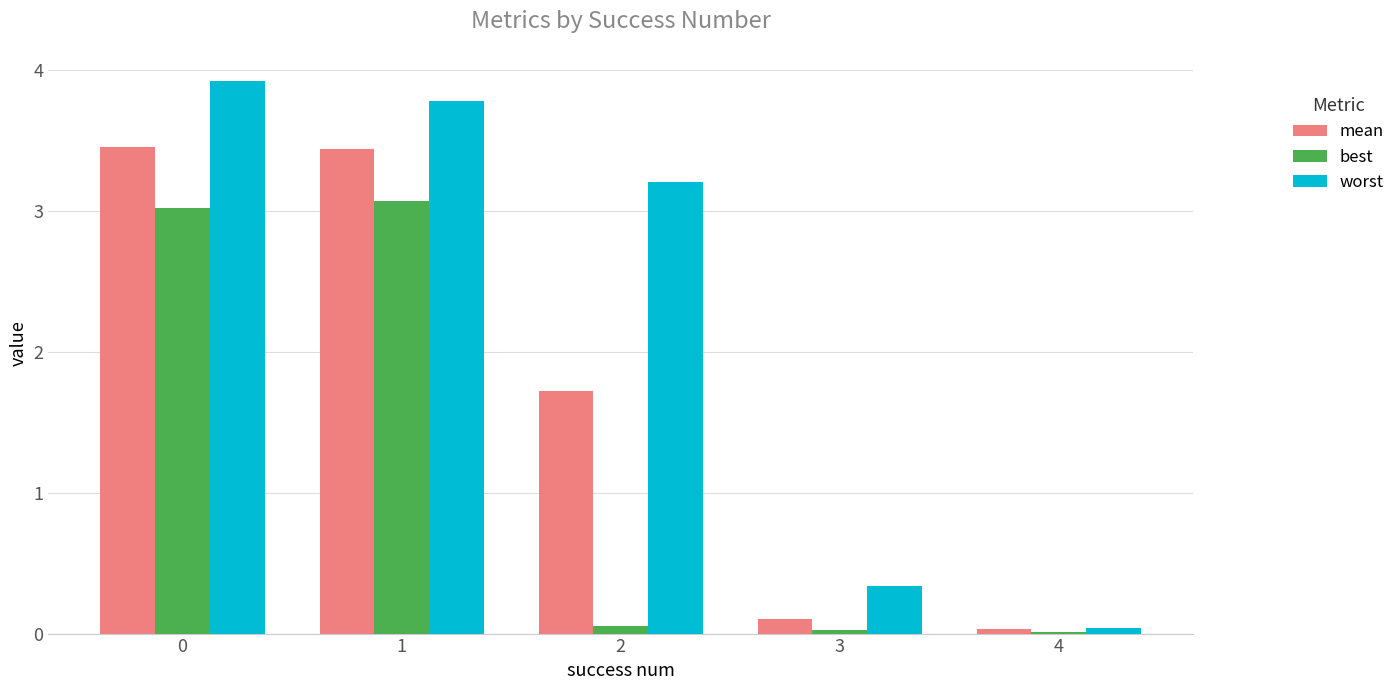

What is the highest value of the worst series?

3.9